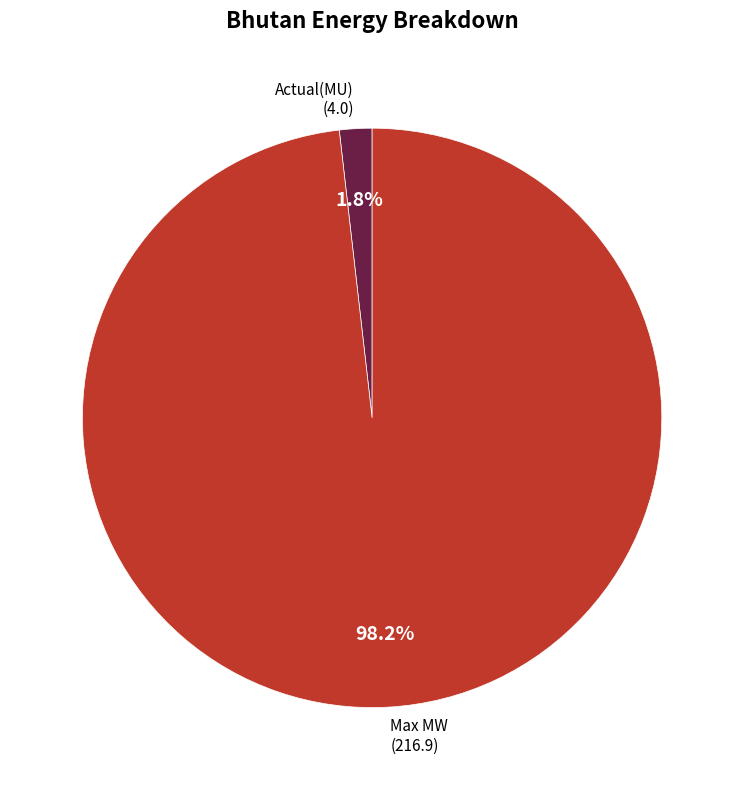

To the nearest percent, what is the difference between the largest and smallest slice percentages?

96%